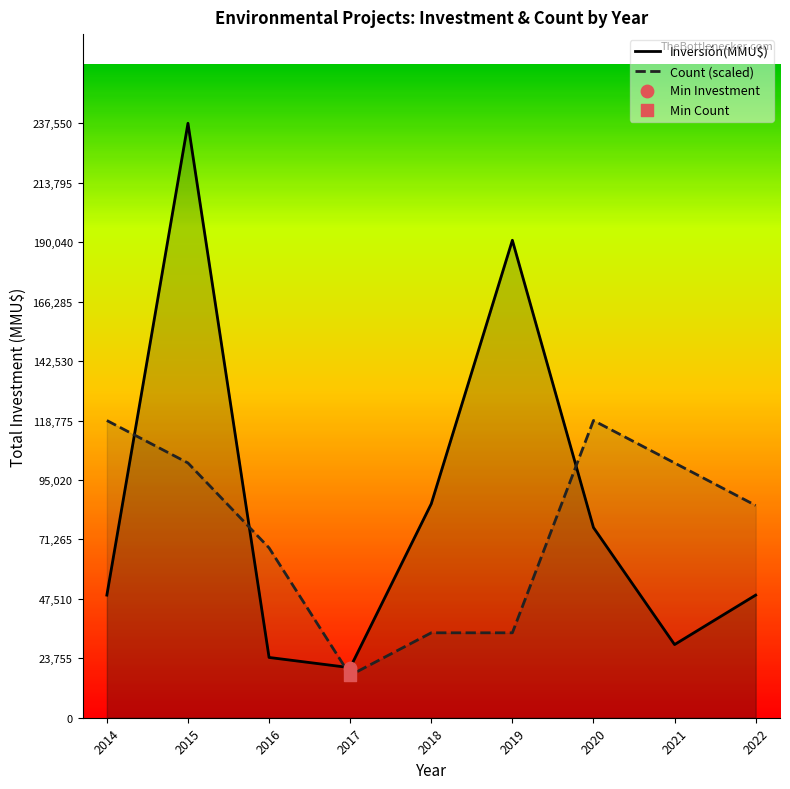

Which series has the largest Y range (max minus min)?

Inversión(MMU$)